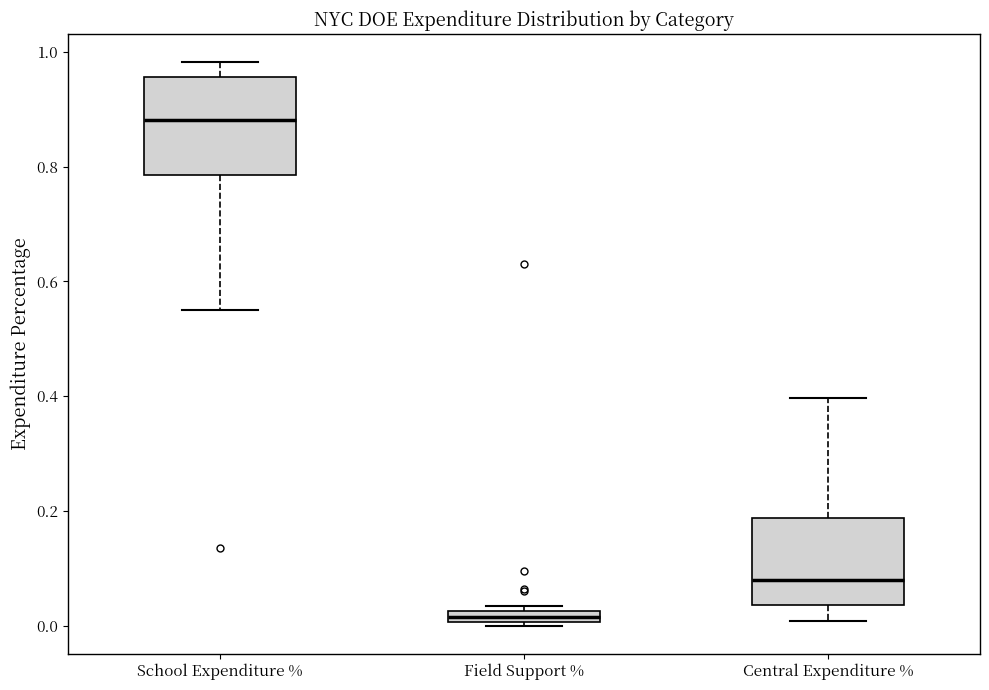

Which box has the highest median line?

School Expenditure %